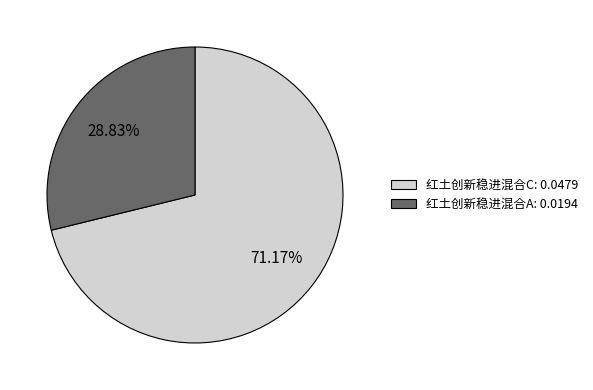

True or false: 红土创新稳进混合A accounts for 36% of the total.

False